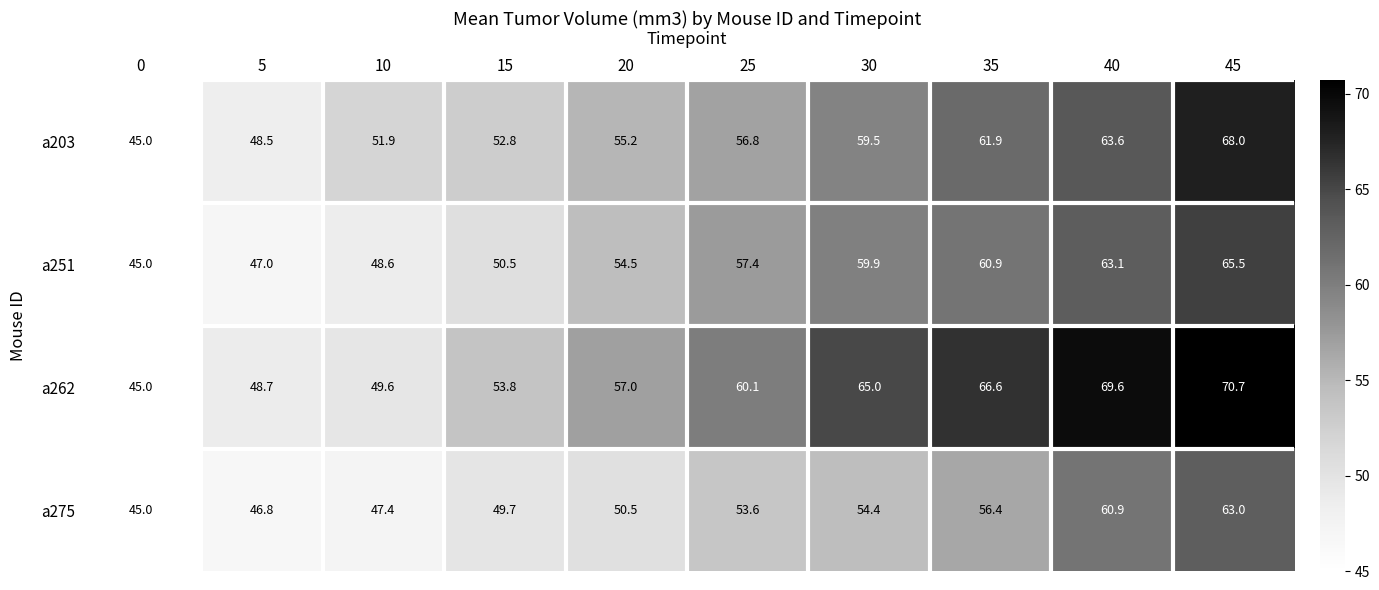

Rank the categories by a262 value from highest to lowest.

45, 40, 35, 30, 25, 20, 15, 10, 5, 0